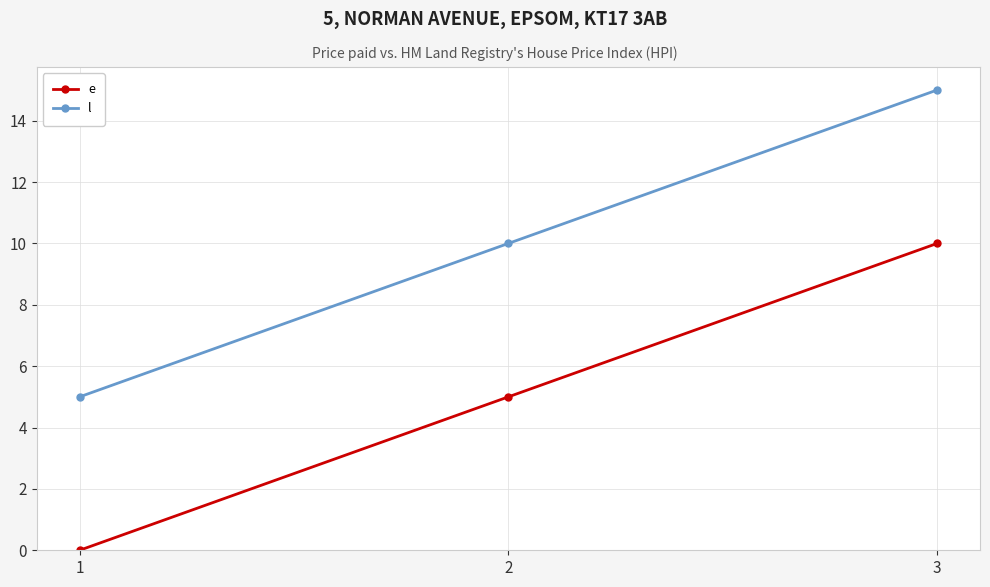

Which category has the highest value across all series?

3